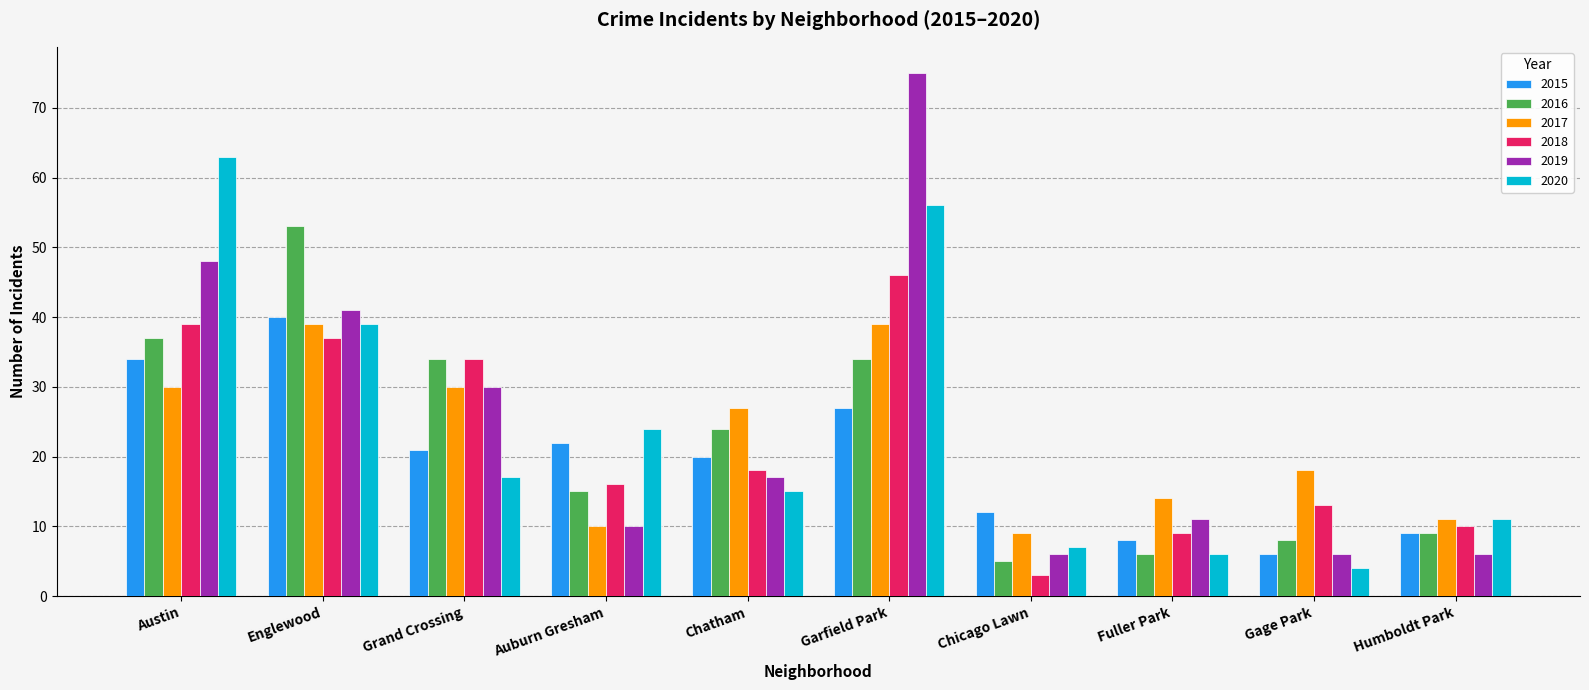

At which category is the sum across all series the highest?

Garfield Park